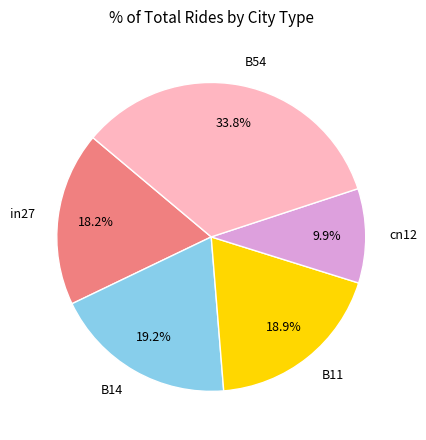

Between B14 and B54, which is larger?

B54